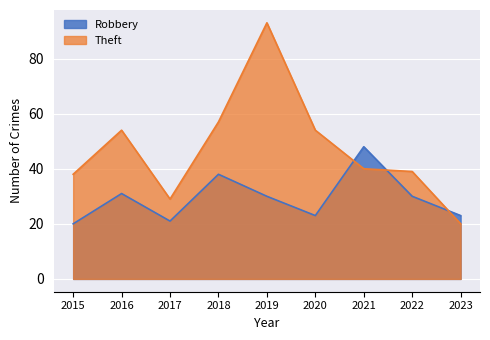

List the series in order of their overall mean, lowest first.

Robbery, Theft